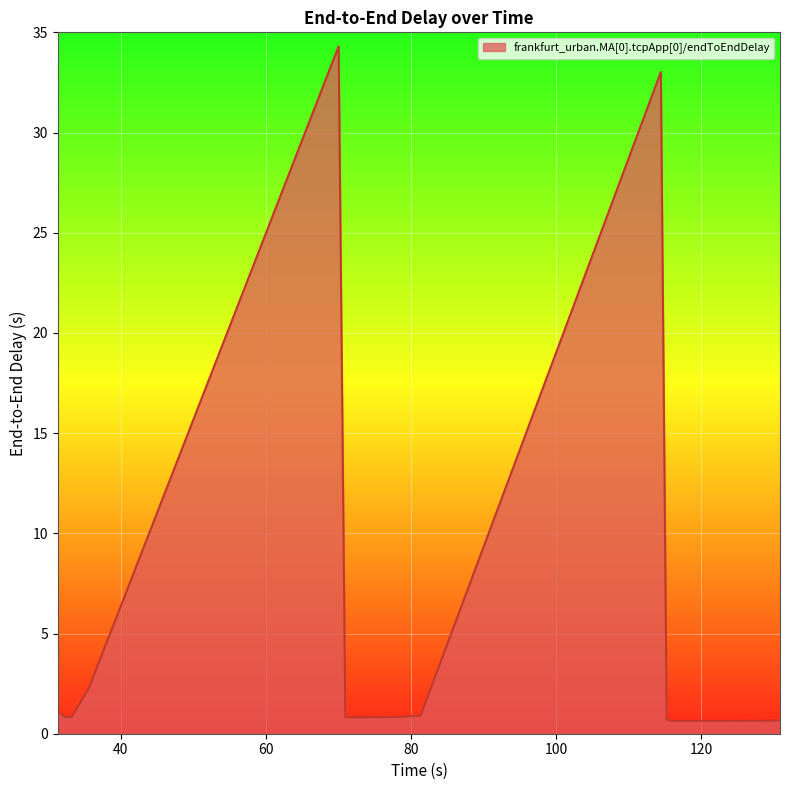

What is the maximum value shown in the chart?

34.3